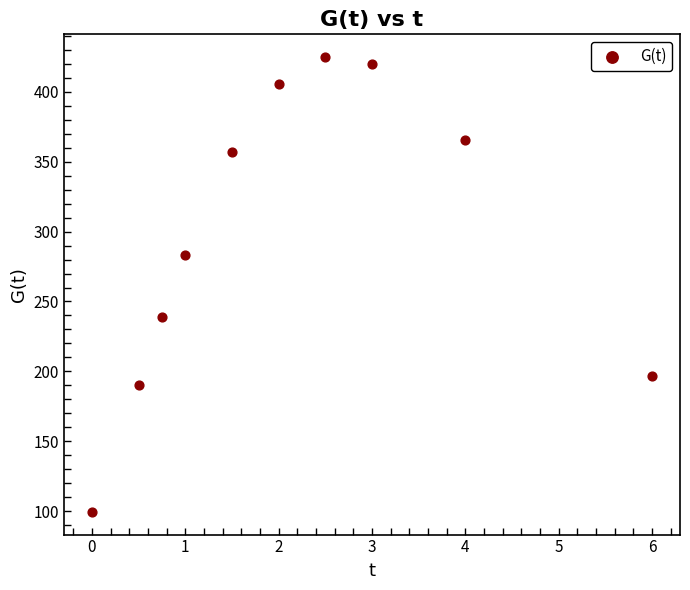

What is the average X value?

2.1